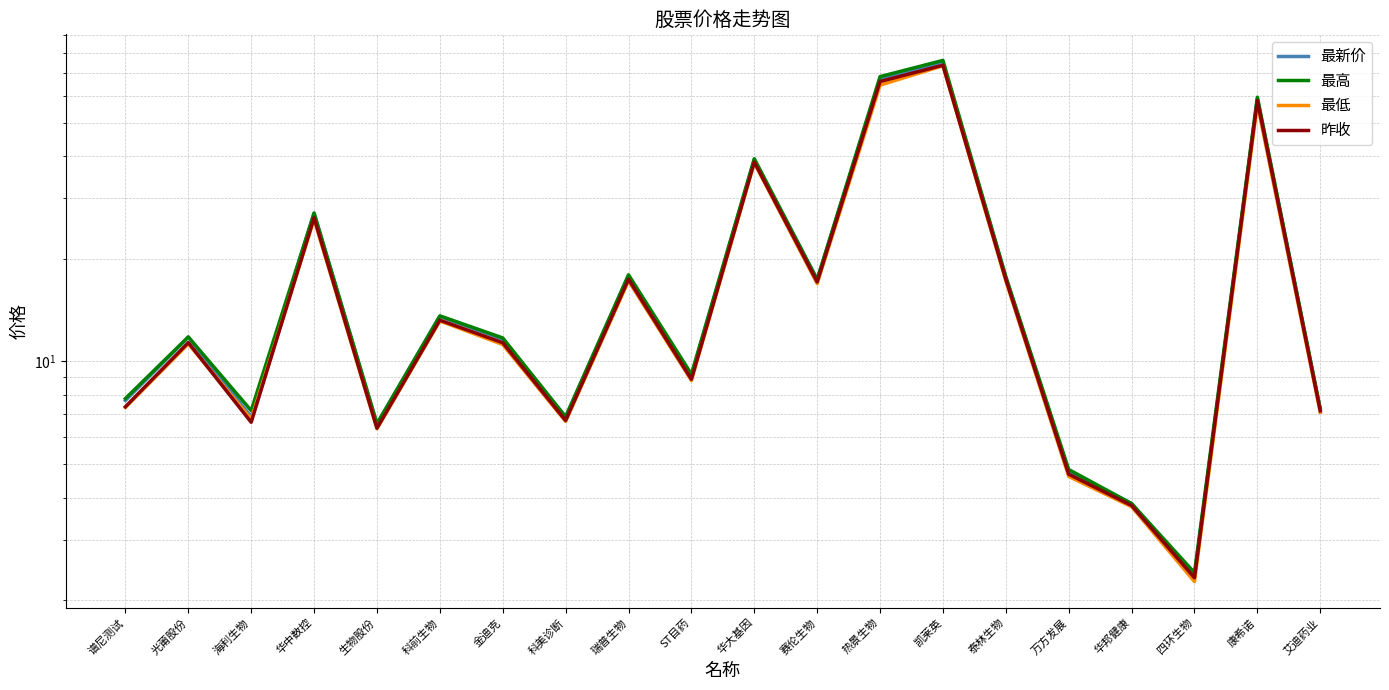

What is the label of the 6th point from the right?

泰林生物